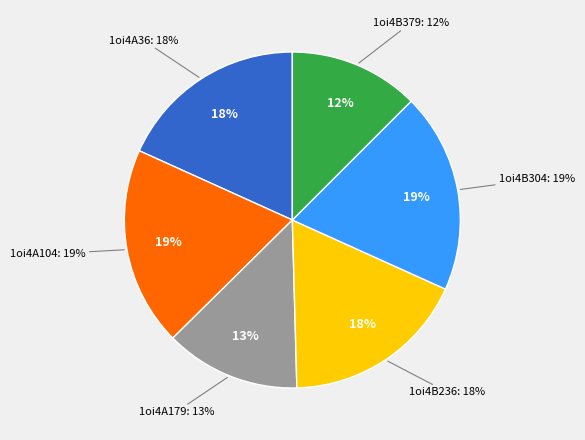

Is it true that 1oi4B236 is 18% of the pie?

True